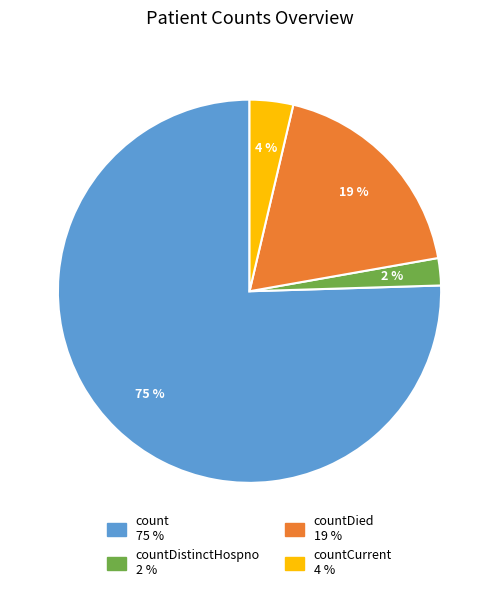

Is there any slice that represents more than half of the pie?

Yes